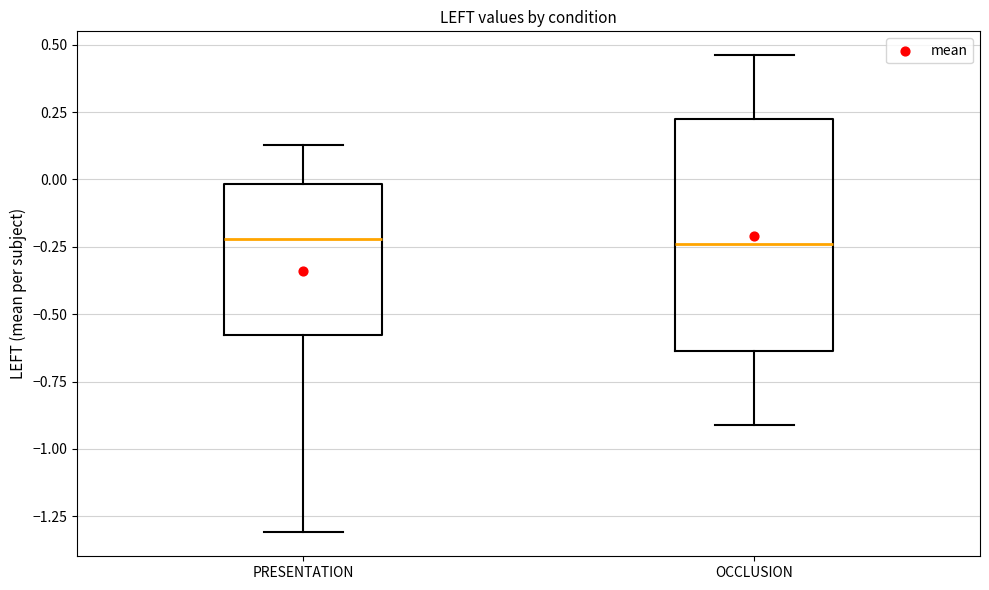

Where does the upper whisker of the box for OCCLUSION end on the y-axis? The values are not printed on the chart, so give them approximately, as read against the axis.

0.45